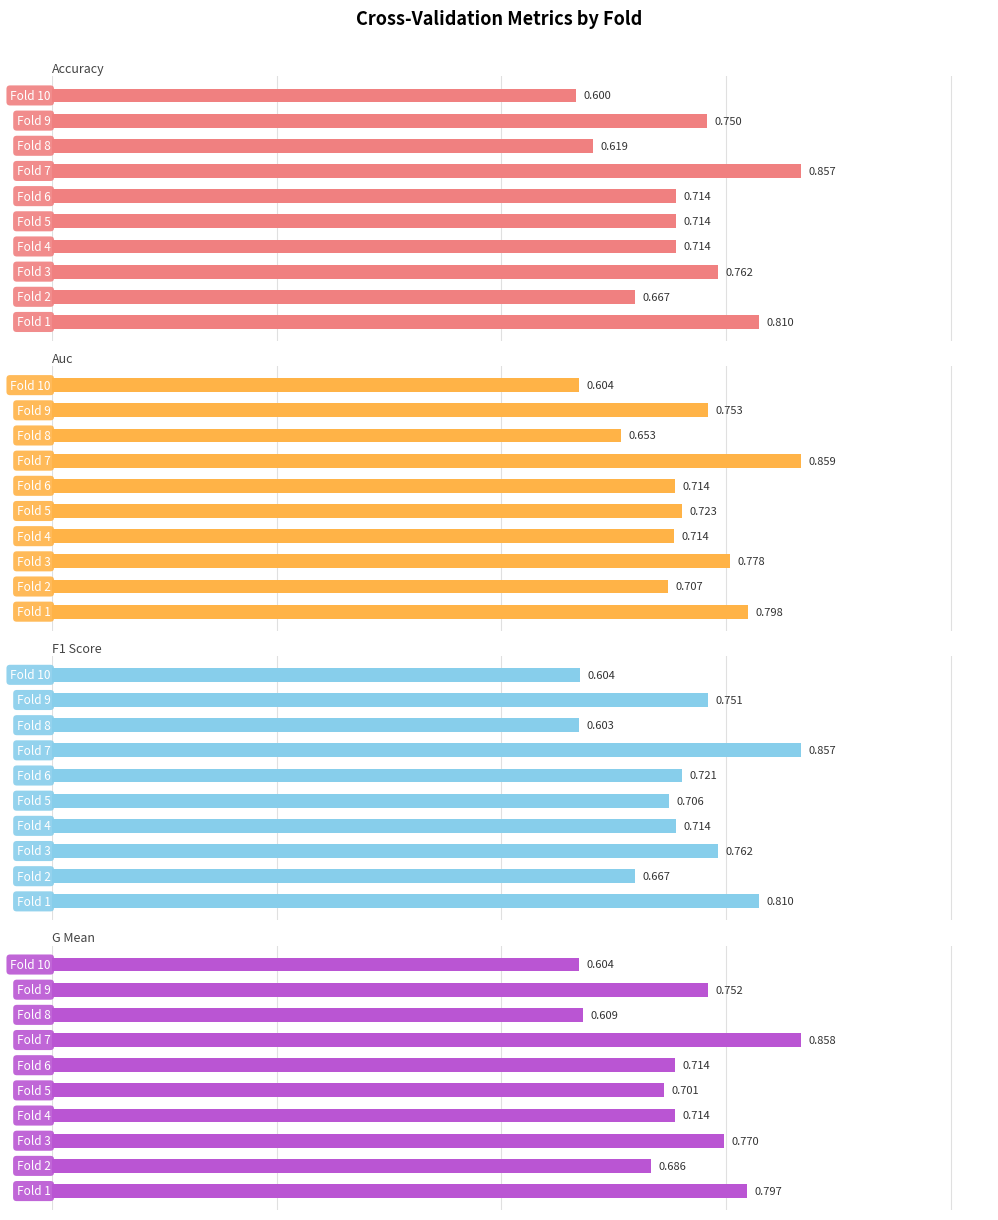

Rank the series by their maximum value, from highest to lowest.

auc, g_mean, accuracy, f1_score